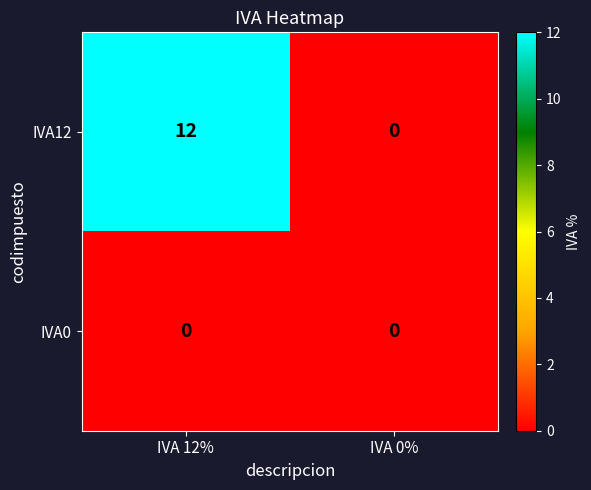

List the series in order of their overall mean, highest first.

IVA12, IVA0